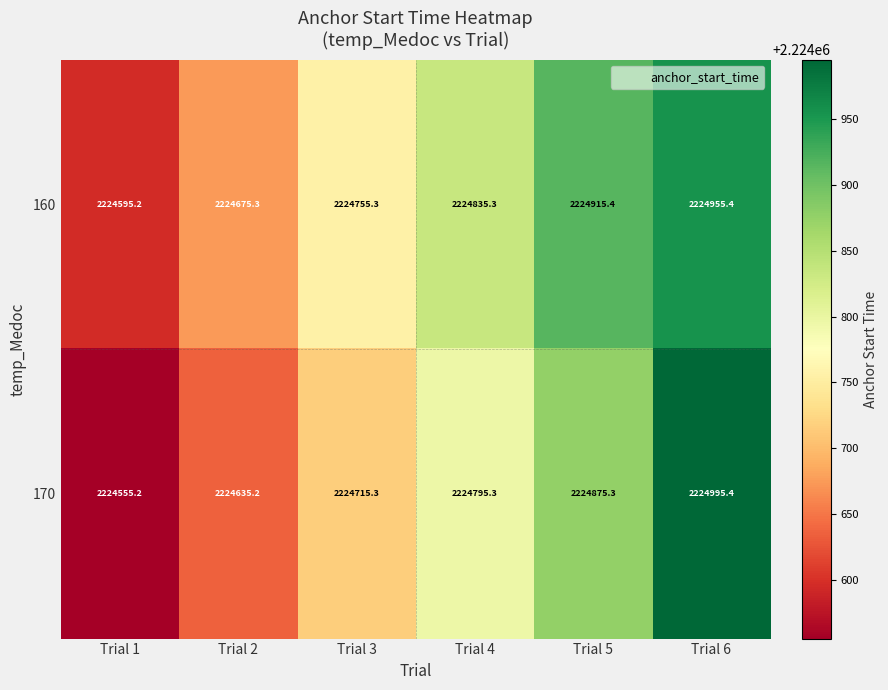

Between Trial 1 and Trial 5, which series saw the biggest shift?

160